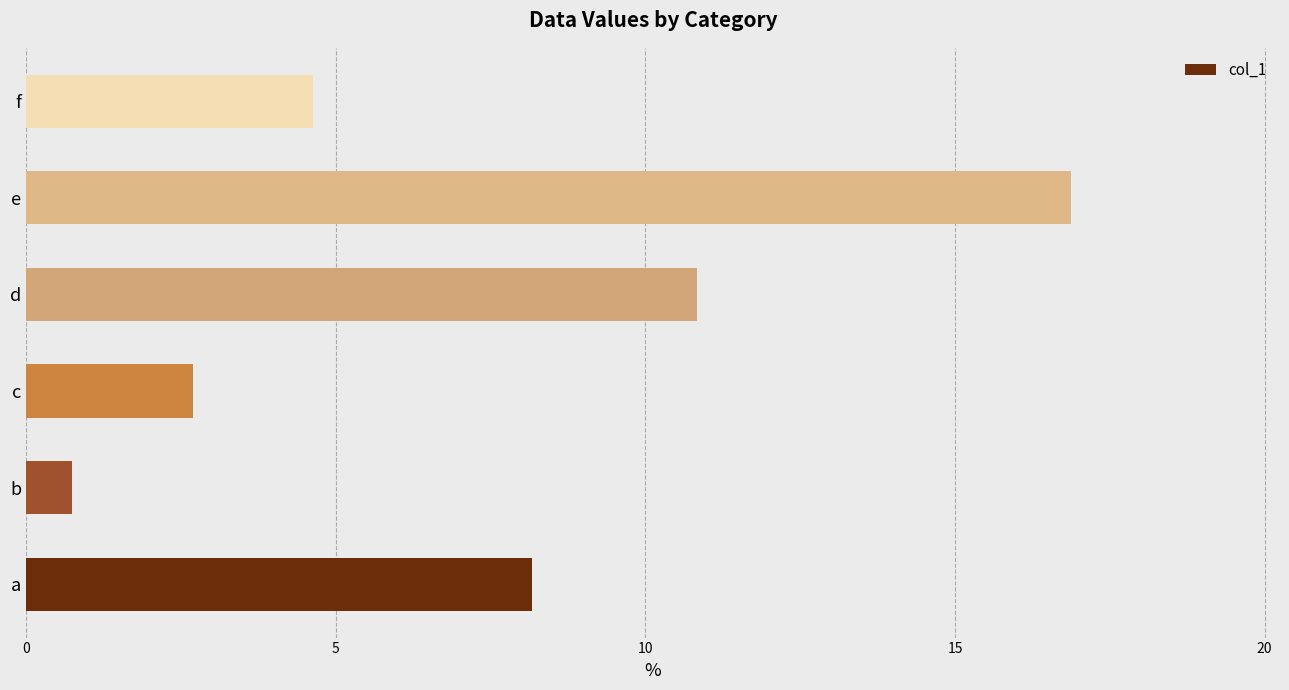

Reading bottom to top, list all the values displayed in this chart.

8.2	0.7	2.7	10.8	16.9	4.6